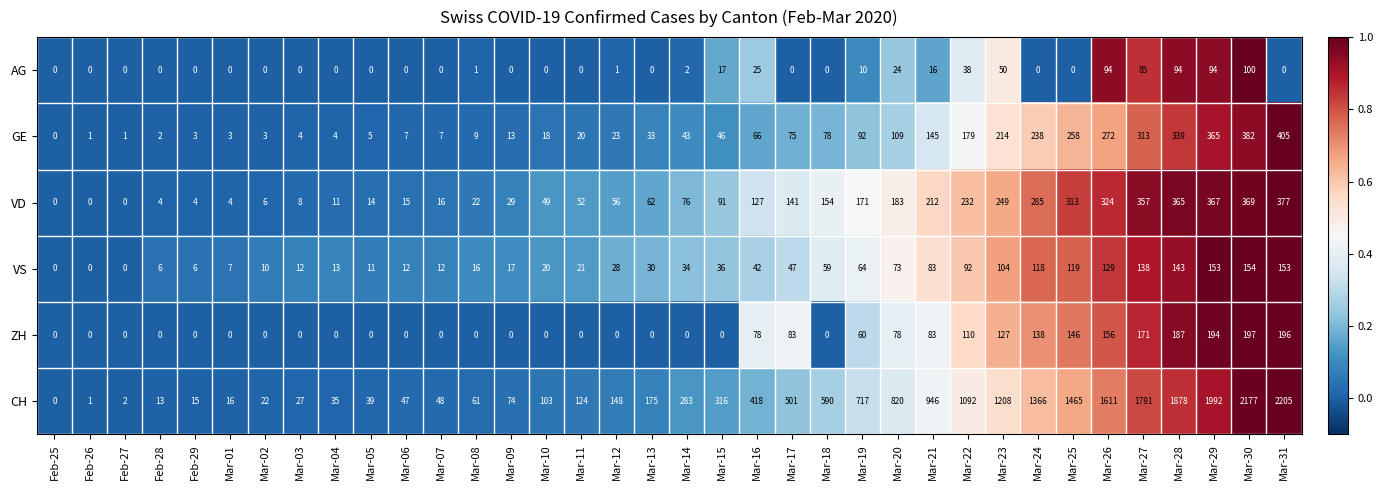

Which series has the largest total across all categories?

CH